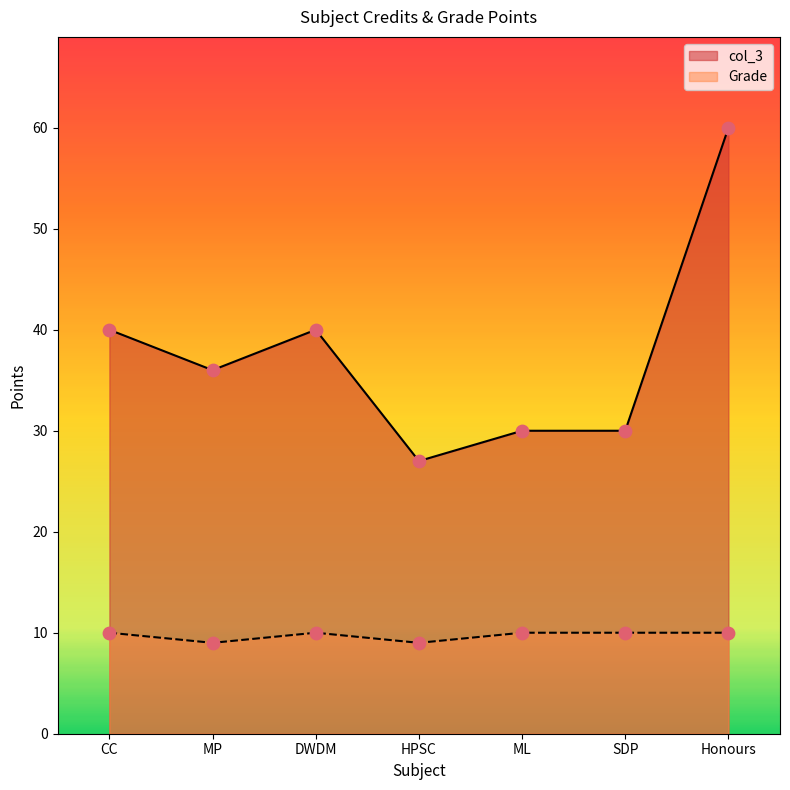

Which series has the largest total across all categories?

col_3